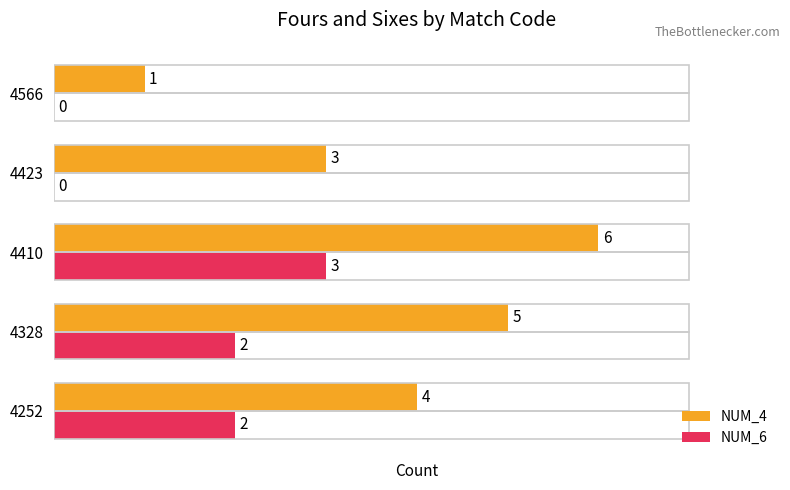

What is the greatest value displayed?

6